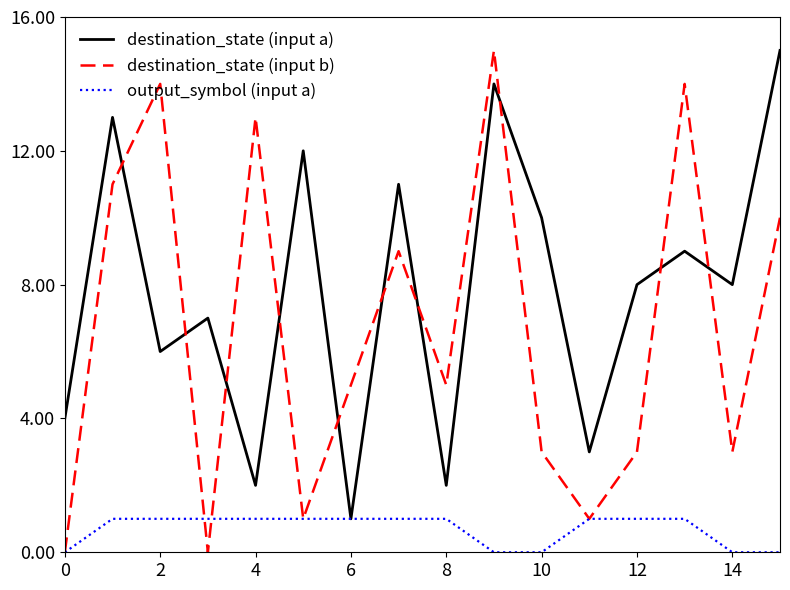

Which series has the widest spread of values?

destination_state (input b)